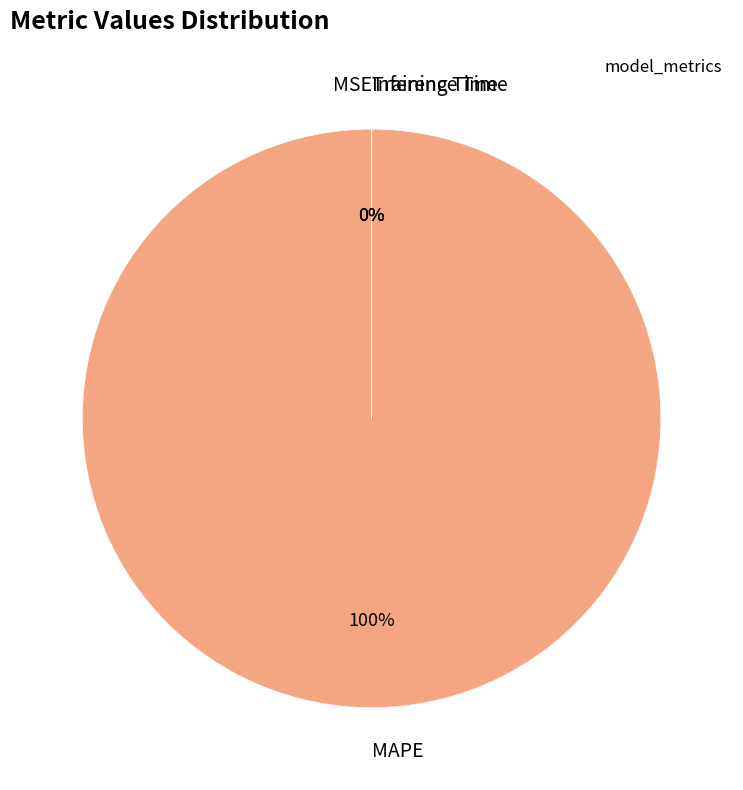

Is there a majority slice in this chart?

Yes